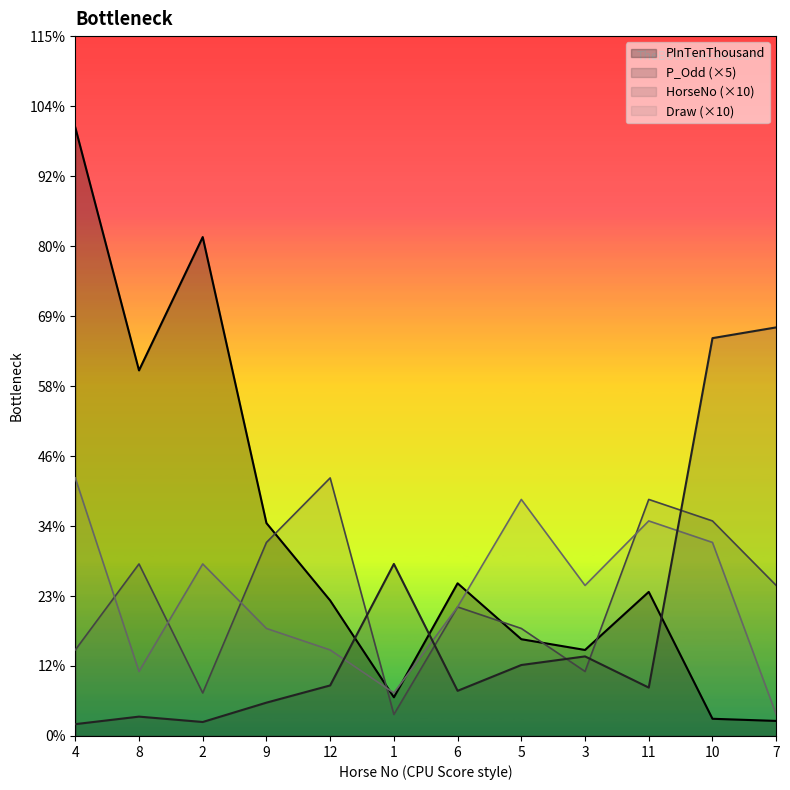

What is the label of the 2nd point from the right?

10